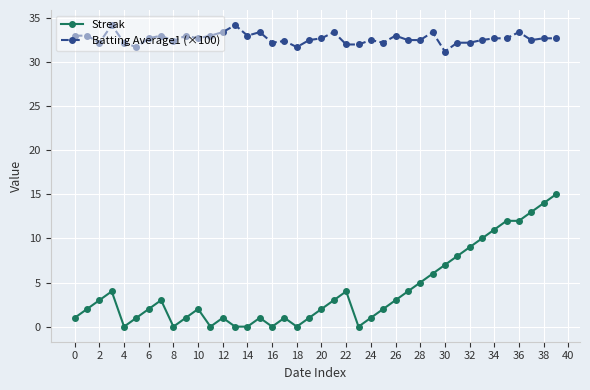

Which series has the widest spread of values?

Streak